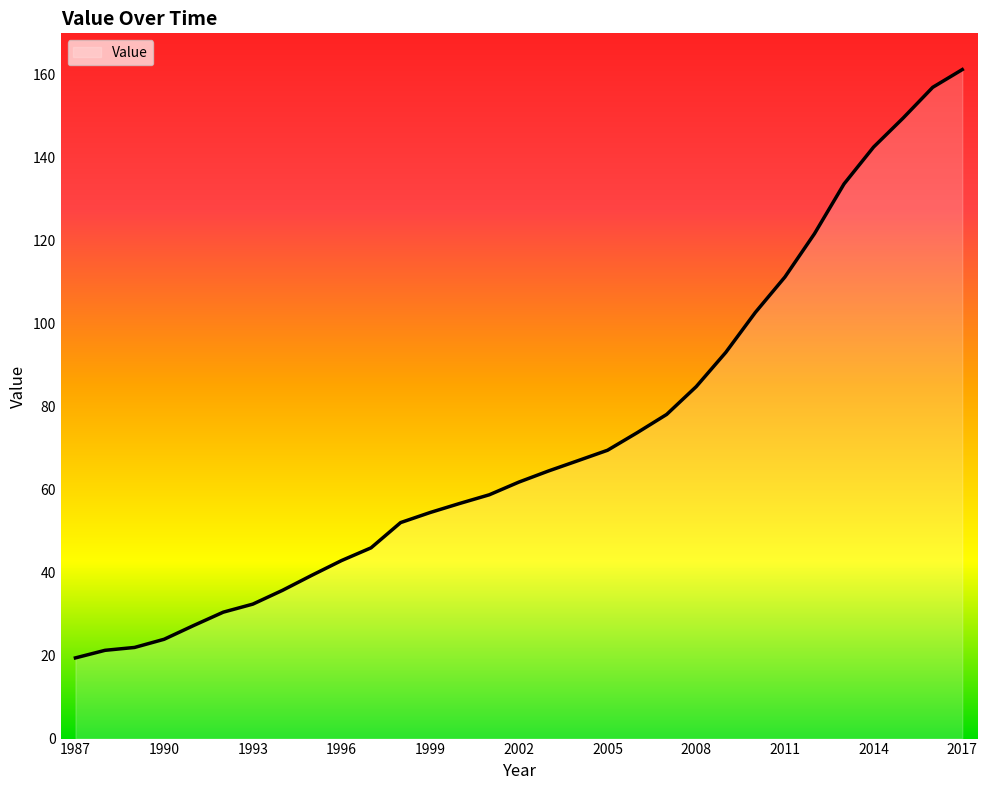

What is the difference between the maximum and minimum values?

141.8